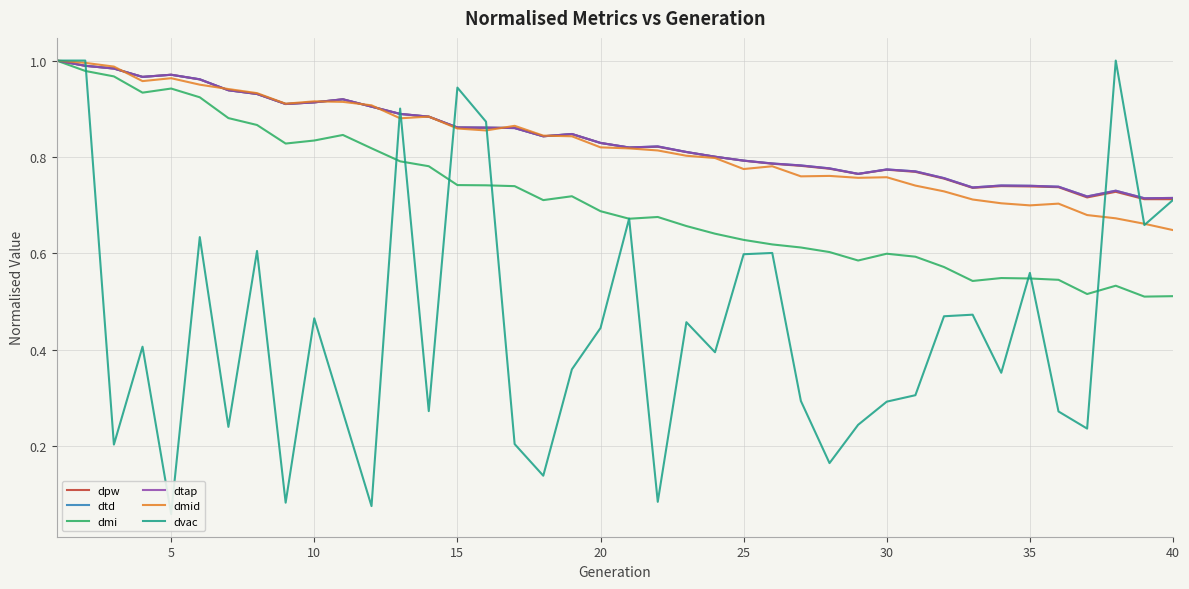

Reading right to left, list all the values displayed in this chart.

dpw: 0.7	0.7	0.7	0.7	0.7	0.7	0.7	0.7	0.8	0.8	0.8	0.8	0.8	0.8	0.8	0.8	0.8	0.8	0.8	0.8	0.8	0.8	0.8	0.9	0.9	0.9	0.9	0.9	0.9	0.9	0.9	0.9	0.9	0.9	1.0	1.0	1.0	1.0	1.0	1.0
dtd: 0.7	0.7	0.7	0.7	0.7	0.7	0.7	0.7	0.8	0.8	0.8	0.8	0.8	0.8	0.8	0.8	0.8	0.8	0.8	0.8	0.8	0.8	0.8	0.9	0.9	0.9	0.9	0.9	0.9	0.9	0.9	0.9	0.9	0.9	1.0	1.0	1.0	1.0	1.0	1.0
dmi: 0.5	0.5	0.5	0.5	0.5	0.5	0.5	0.5	0.6	0.6	0.6	0.6	0.6	0.6	0.6	0.6	0.6	0.7	0.7	0.7	0.7	0.7	0.7	0.7	0.7	0.7	0.8	0.8	0.8	0.8	0.8	0.8	0.9	0.9	0.9	0.9	0.9	1.0	1.0	1.0
dtap: 0.7	0.7	0.7	0.7	0.7	0.7	0.7	0.7	0.8	0.8	0.8	0.8	0.8	0.8	0.8	0.8	0.8	0.8	0.8	0.8	0.8	0.8	0.8	0.9	0.9	0.9	0.9	0.9	0.9	0.9	0.9	0.9	0.9	0.9	1.0	1.0	1.0	1.0	1.0	1.0
dmid: 0.6	0.7	0.7	0.7	0.7	0.7	0.7	0.7	0.7	0.7	0.8	0.8	0.8	0.8	0.8	0.8	0.8	0.8	0.8	0.8	0.8	0.8	0.8	0.9	0.9	0.9	0.9	0.9	0.9	0.9	0.9	0.9	0.9	0.9	1.0	1.0	1.0	1.0	1.0	1.0
dvac: 0.7	0.7	1.0	0.2	0.3	0.6	0.4	0.5	0.5	0.3	0.3	0.2	0.2	0.3	0.6	0.6	0.4	0.5	0.1	0.7	0.4	0.4	0.1	0.2	0.9	0.9	0.3	0.9	0.1	0.3	0.5	0.1	0.6	0.2	0.6	0.1	0.4	0.2	1.0	1.0